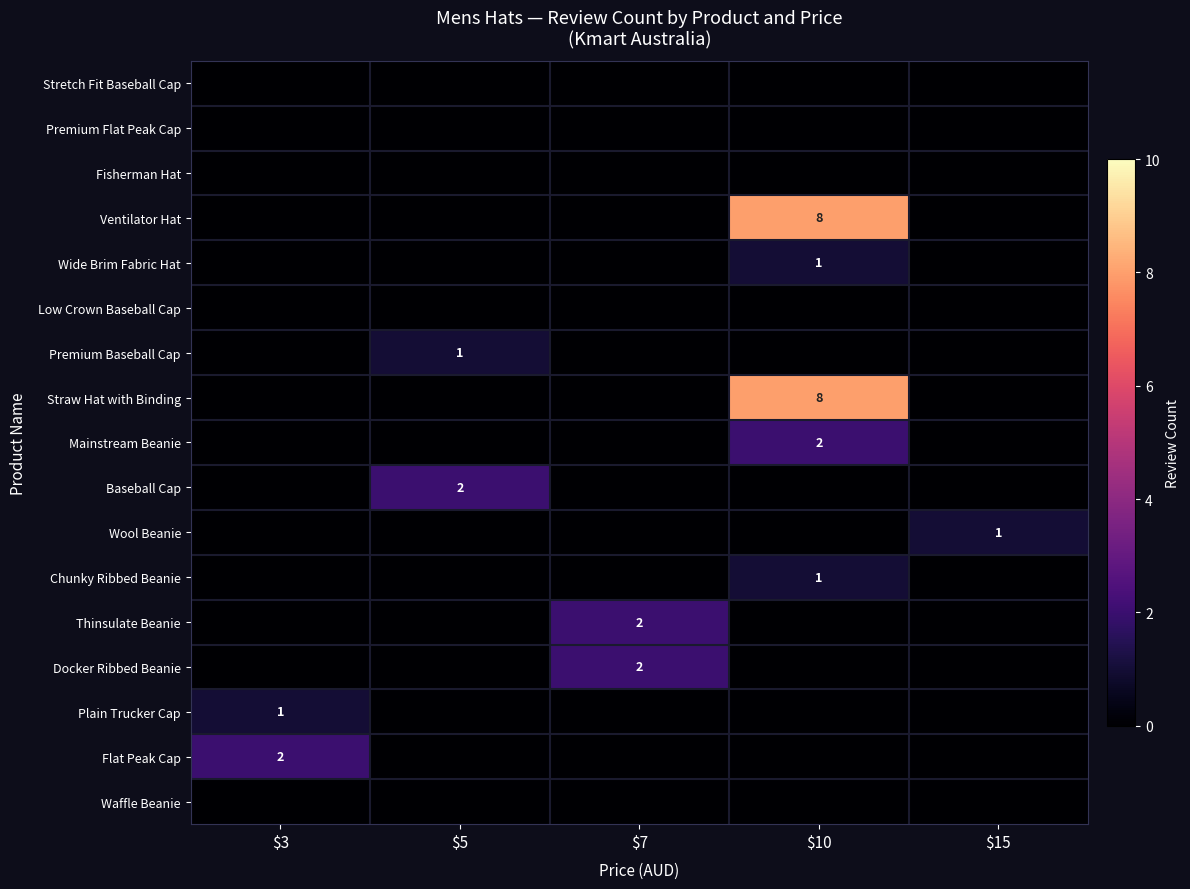

Is it true that Chunky Ribbed Beanie equals 1 at $10?

True